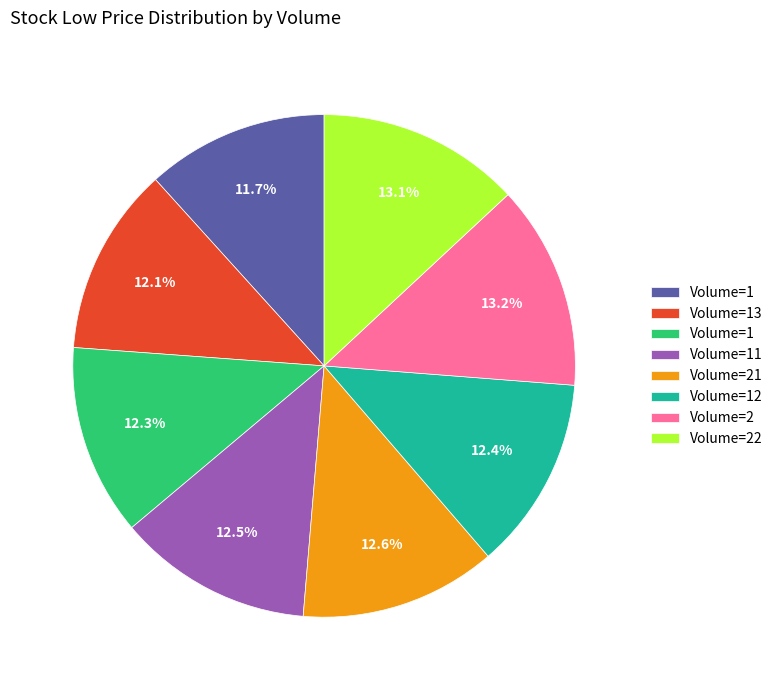

To the nearest percent, what is the average slice percentage?

12%